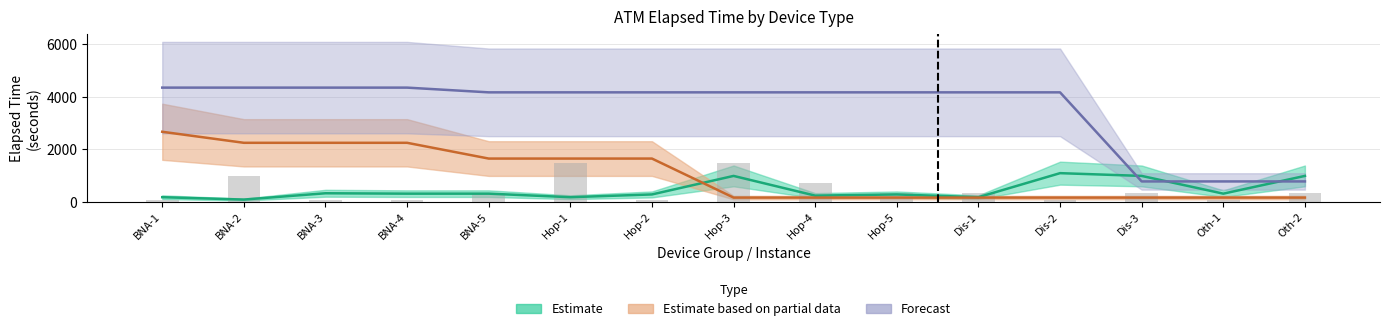

What is the approximate value at Dis-3, to the nearest 50?

350